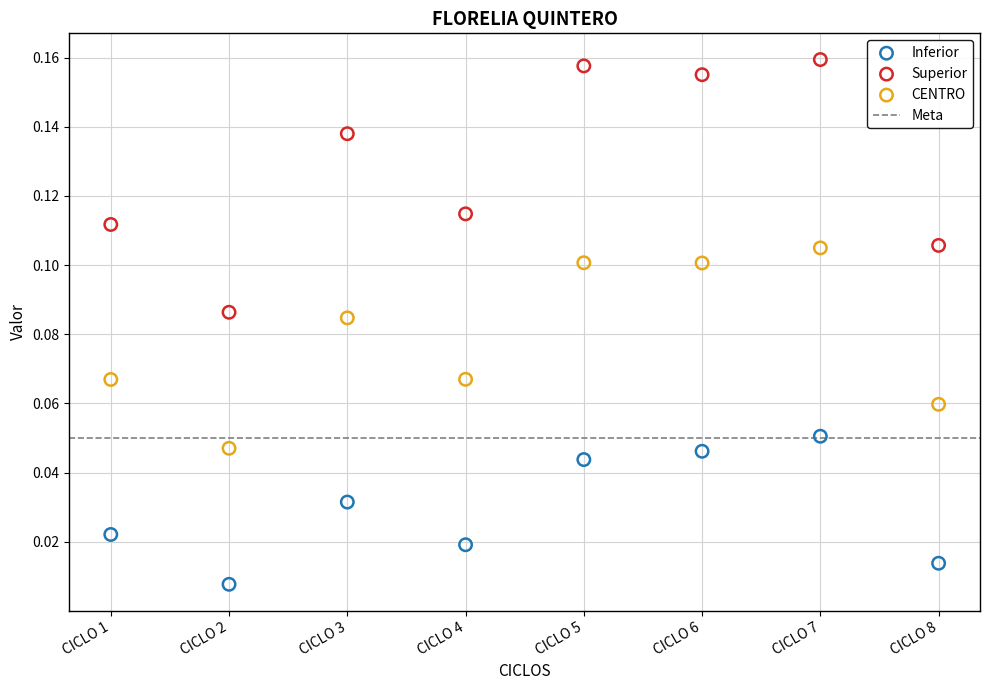

Which series reaches the maximum Y coordinate?

Superior